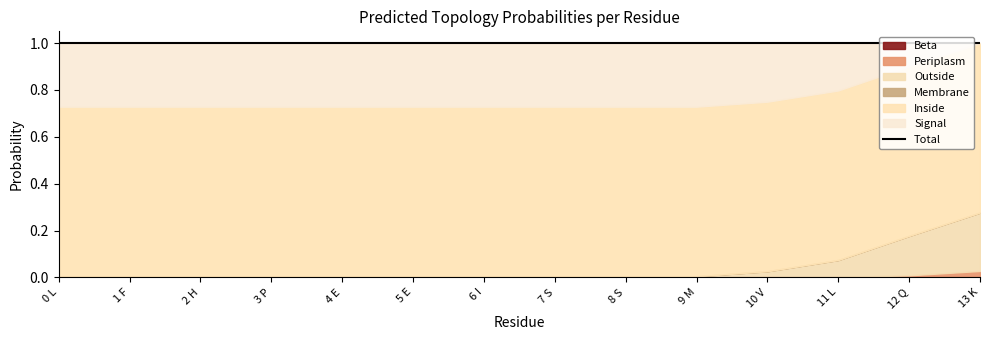

Reading right to left, extract all data points from this chart.

Beta: 13 K=0.0	12 Q=0.0	11 L=0.0	10 V=0.0	9 M=0.0	8 S=0.0	7 S=0.0	6 I=0.0	5 E=0.0	4 E=0.0	3 P=0.0	2 H=0.0	1 F=0.0	0 L=0.0
Periplasm: 13 K=0.0	12 Q=0.0	11 L=0.0	10 V=0.0	9 M=0.0	8 S=0.0	7 S=0.0	6 I=0.0	5 E=0.0	4 E=0.0	3 P=0.0	2 H=0.0	1 F=0.0	0 L=0.0
Outside: 13 K=0.2	12 Q=0.2	11 L=0.1	10 V=0.0	9 M=0.0	8 S=0.0	7 S=0.0	6 I=0.0	5 E=0.0	4 E=0.0	3 P=0.0	2 H=0.0	1 F=0.0	0 L=0.0
Membrane: 13 K=0.0	12 Q=0.0	11 L=0.0	10 V=0.0	9 M=0.0	8 S=0.0	7 S=0.0	6 I=0.0	5 E=0.0	4 E=0.0	3 P=0.0	2 H=0.0	1 F=0.0	0 L=0.0
Inside: 13 K=0.7	12 Q=0.7	11 L=0.7	10 V=0.7	9 M=0.7	8 S=0.7	7 S=0.7	6 I=0.7	5 E=0.7	4 E=0.7	3 P=0.7	2 H=0.7	1 F=0.7	0 L=0.7
Signal: 13 K=0.0	12 Q=0.1	11 L=0.2	10 V=0.3	9 M=0.3	8 S=0.3	7 S=0.3	6 I=0.3	5 E=0.3	4 E=0.3	3 P=0.3	2 H=0.3	1 F=0.3	0 L=0.3